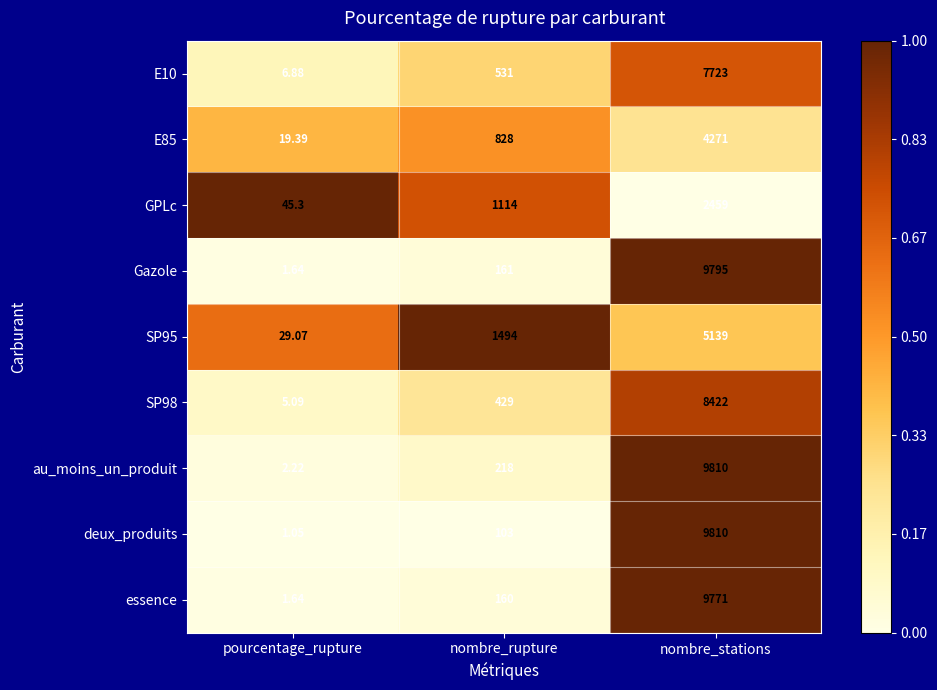

List the labels in order of au_moins_un_produit value, smallest first.

pourcentage_rupture, nombre_rupture, nombre_stations